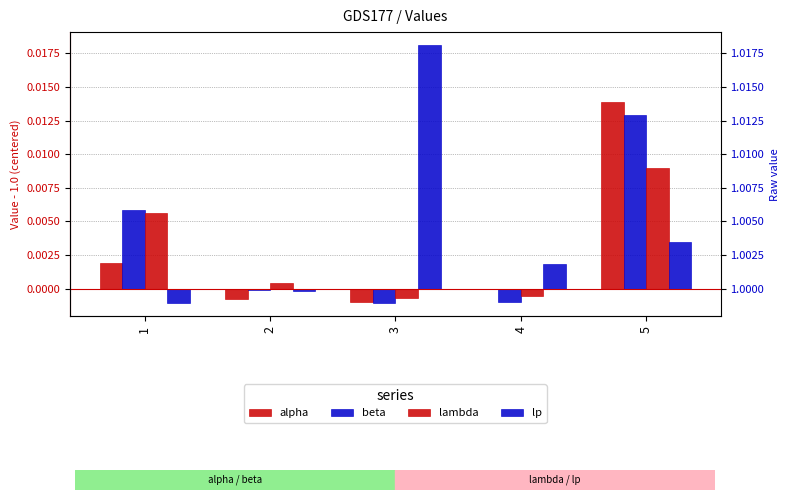

How many bars are there in total?

20